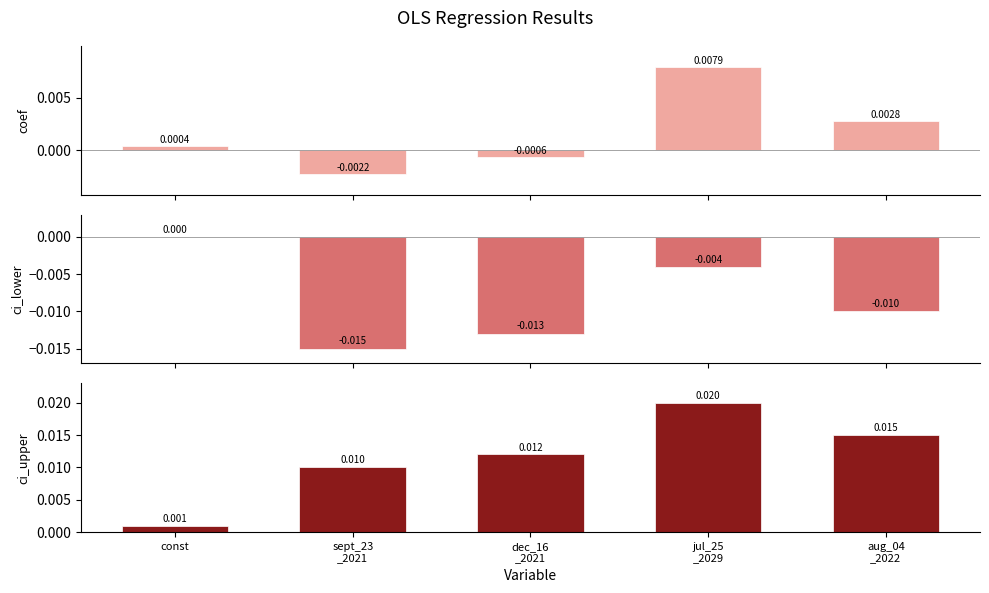

What is the label of the 2nd bar from the left?

sept_23
_2021